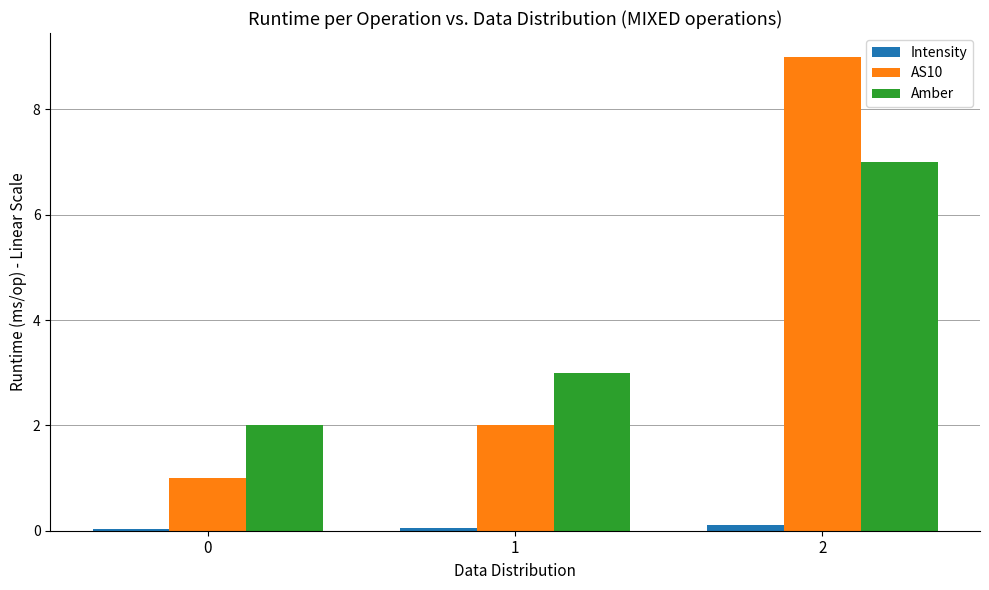

Which series changed the most between 1 and 2?

AS10